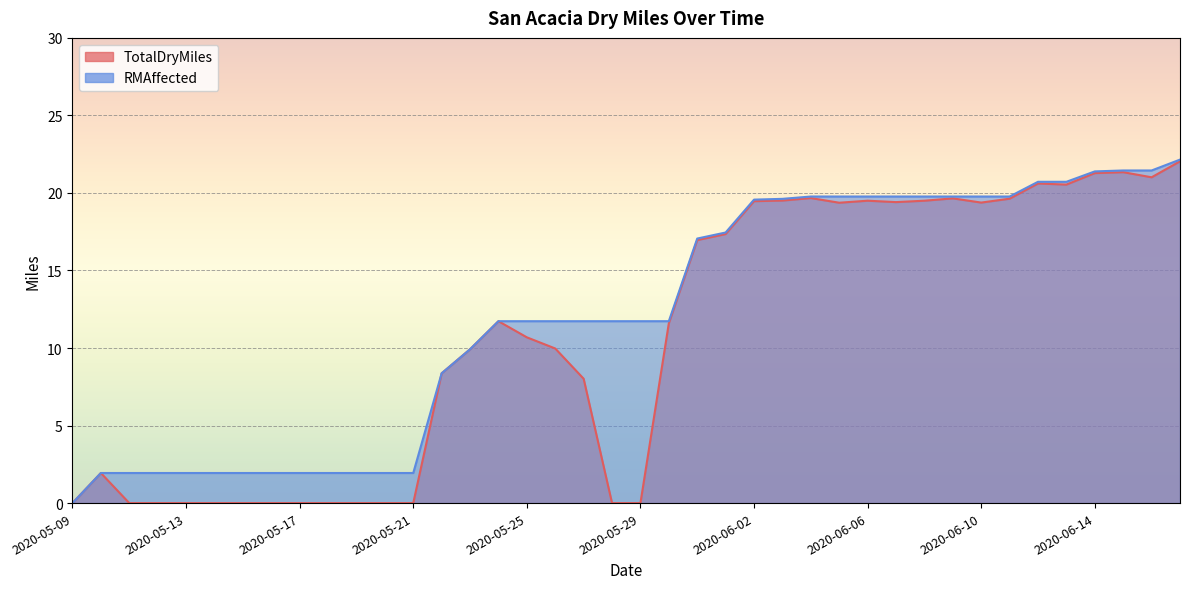

What are all the series names shown in the legend?

TotalDryMiles, RMAffected